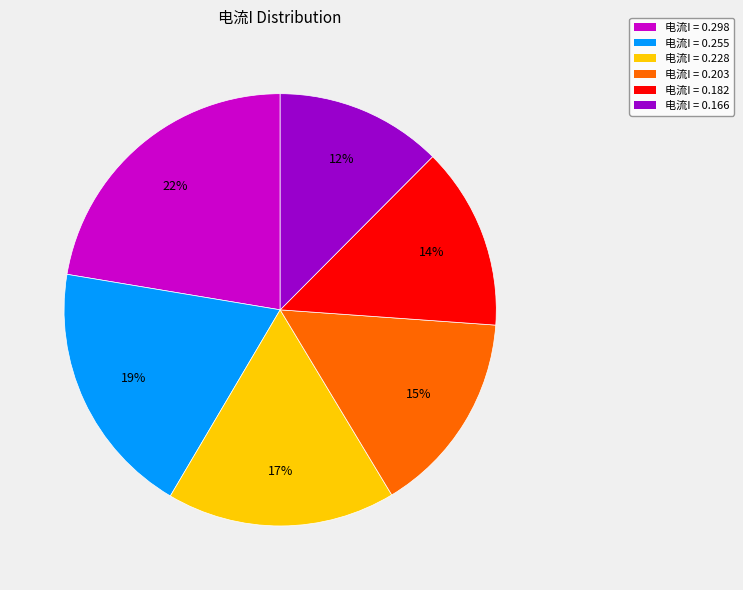

To the nearest percent, what is the combined percentage of 电流I = 0.182 and 电流I = 0.255?

33%